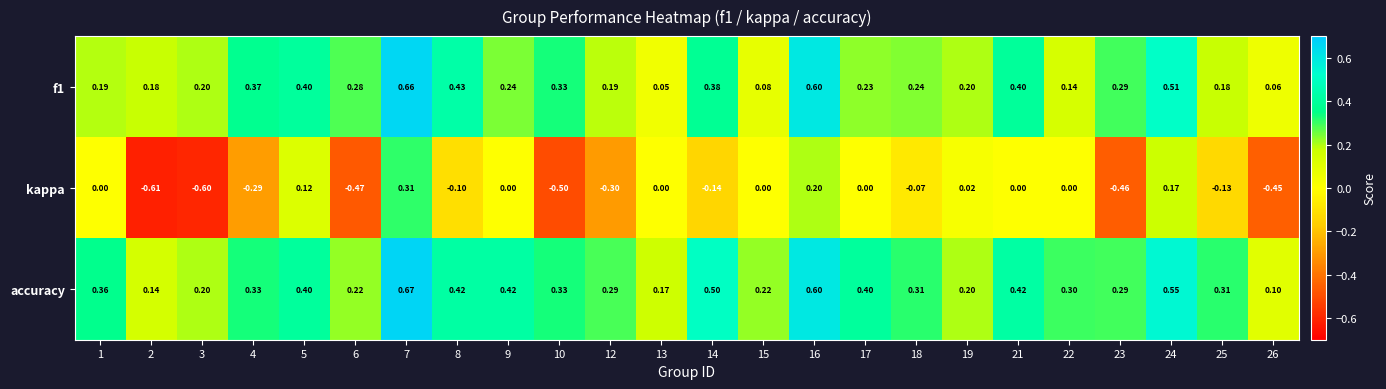

Which series changed the most between 2 and 14?

kappa